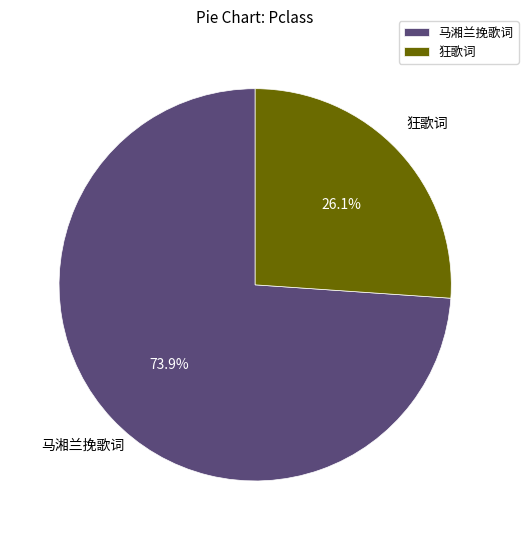

What portion of the pie excludes 马湘兰挽歌词?

26.1%